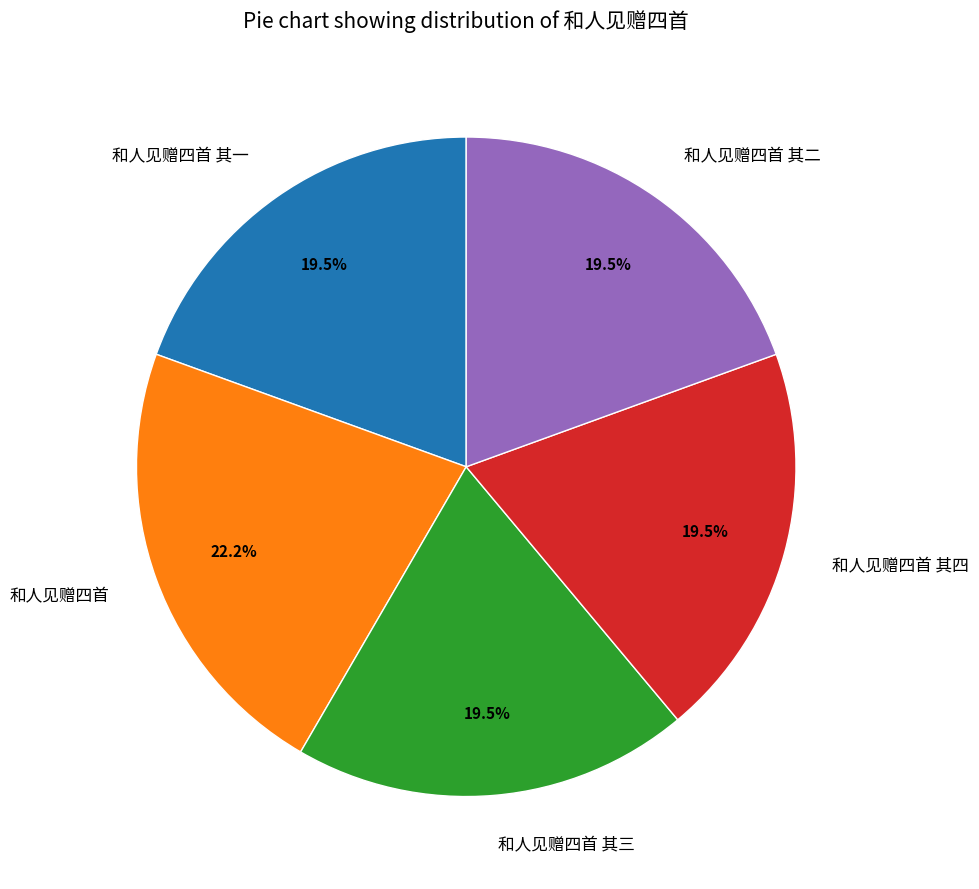

What percentage do 和人见赠四首 其四 and 和人见赠四首 together represent?

41.6%